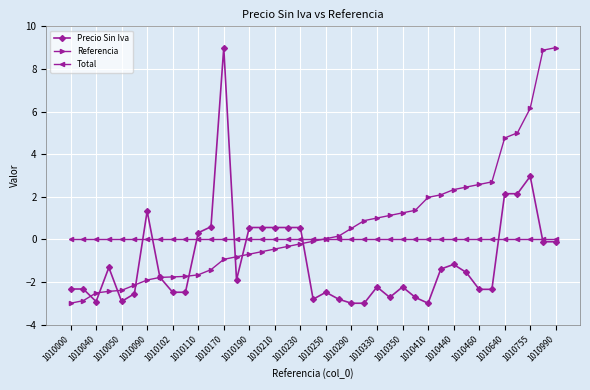

List the series in order of their overall mean, highest first.

Referencia, Total, Precio Sin Iva